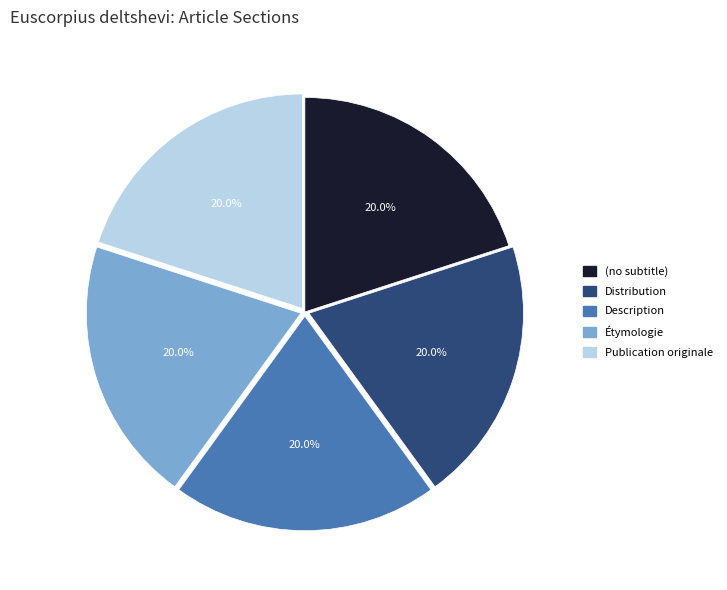

What percentage is NOT represented by Distribution?

80.0%